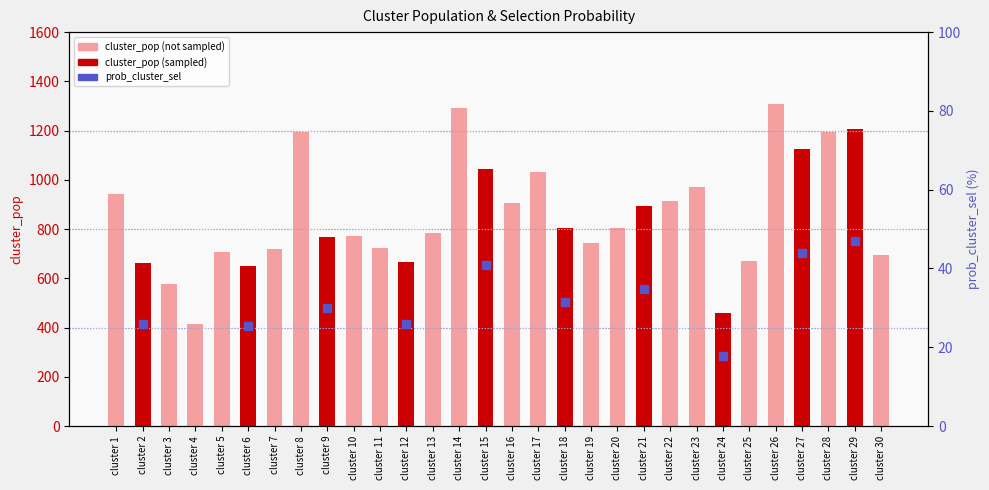

What is the change in value from cluster 8 to cluster 9?

-427